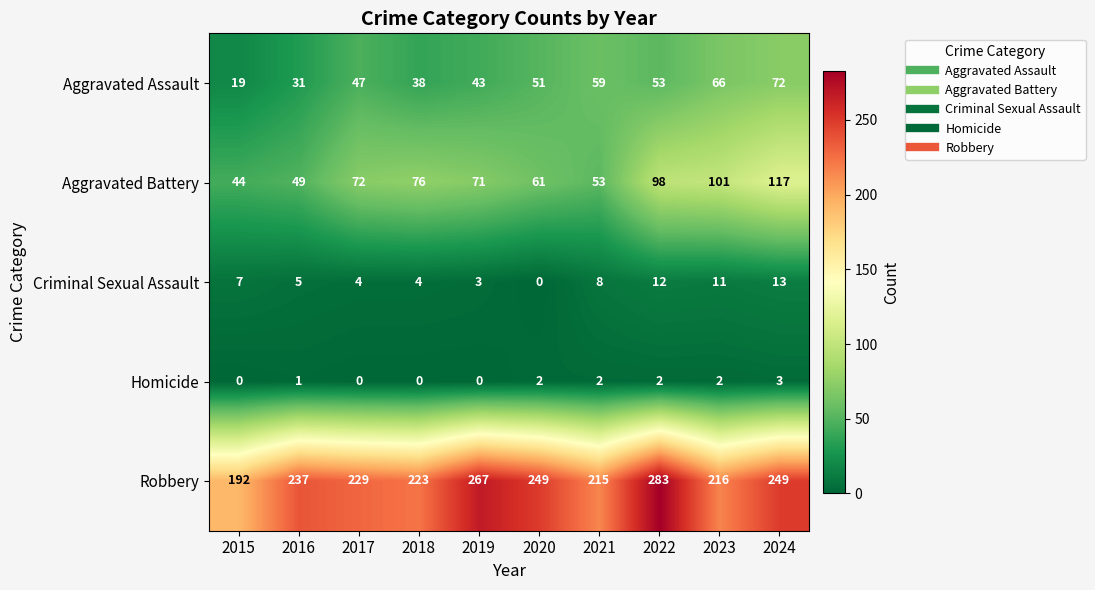

Rank the series by their maximum value, from highest to lowest.

Robbery, Aggravated Battery, Aggravated Assault, Criminal Sexual Assault, Homicide